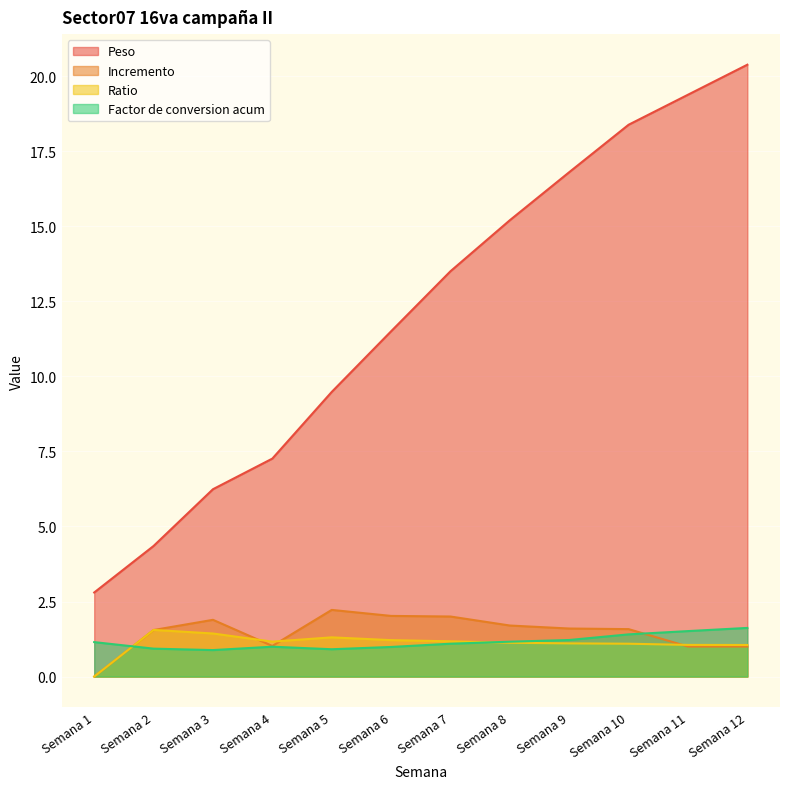

At which category is the sum across all series the highest?

Semana 12